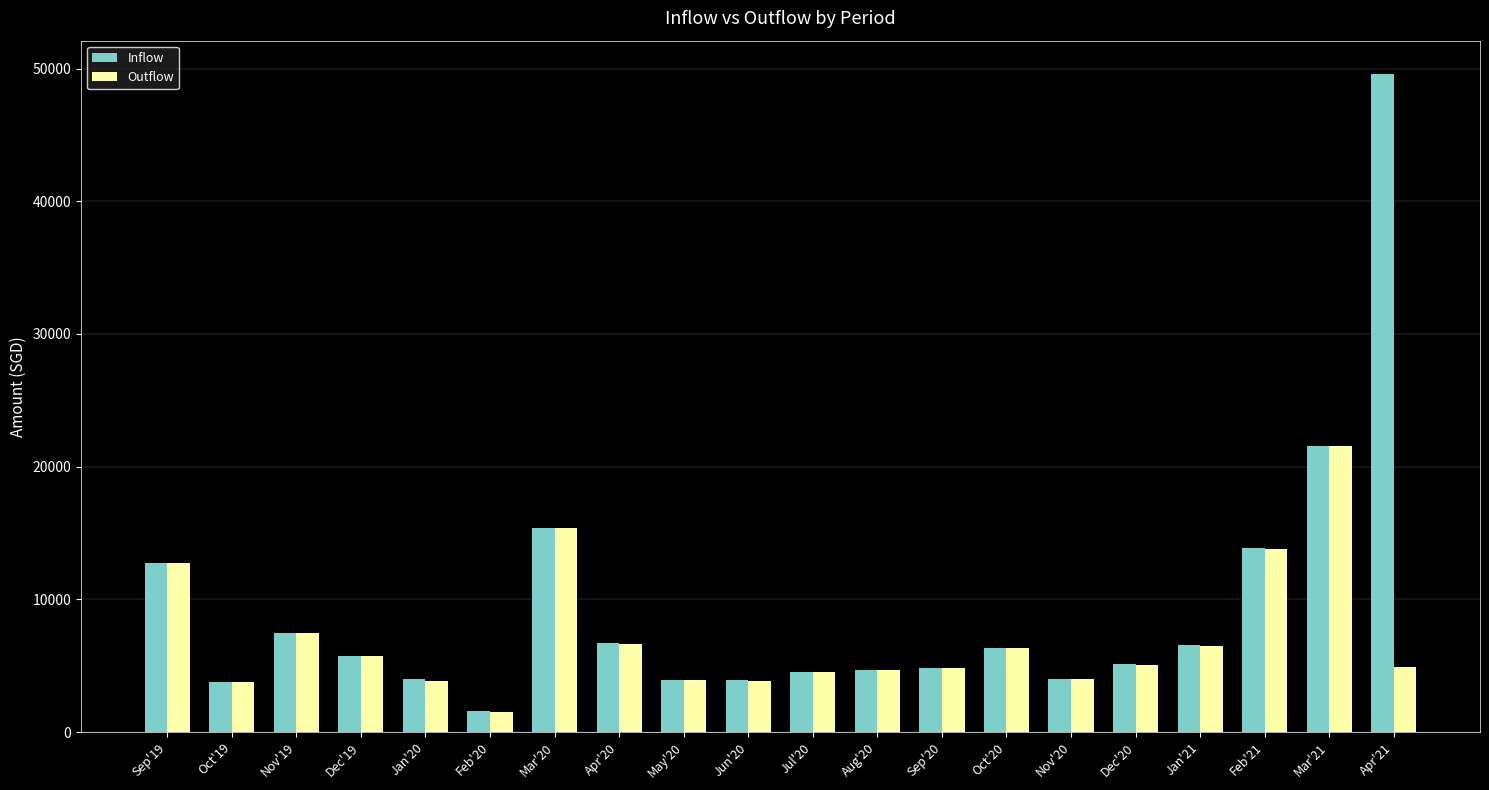

What are all the series names shown in the legend?

Inflow, Outflow